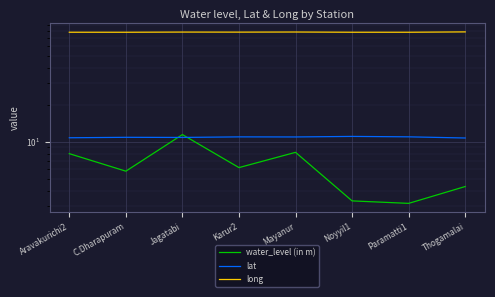

How many distinct data groups are displayed?

3